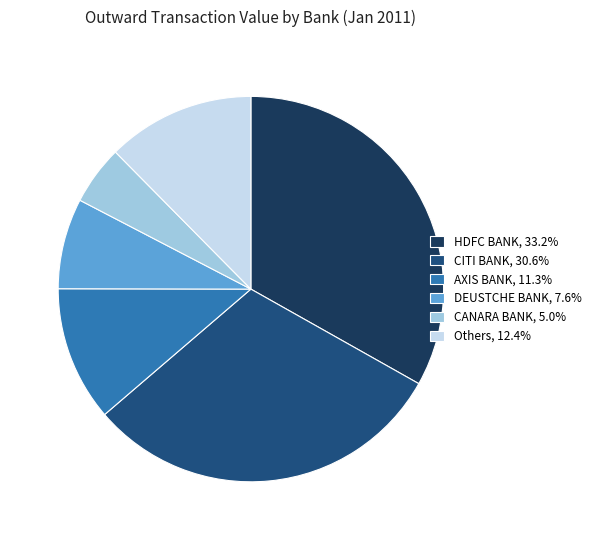

Count the number of slices in the pie.

6